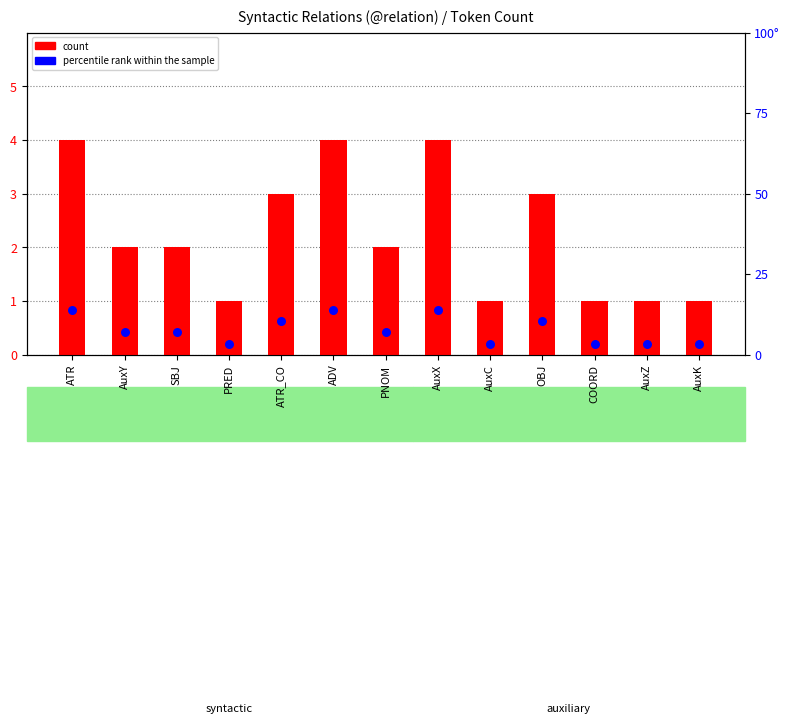

What is the total value across all series at PRED?

4.4